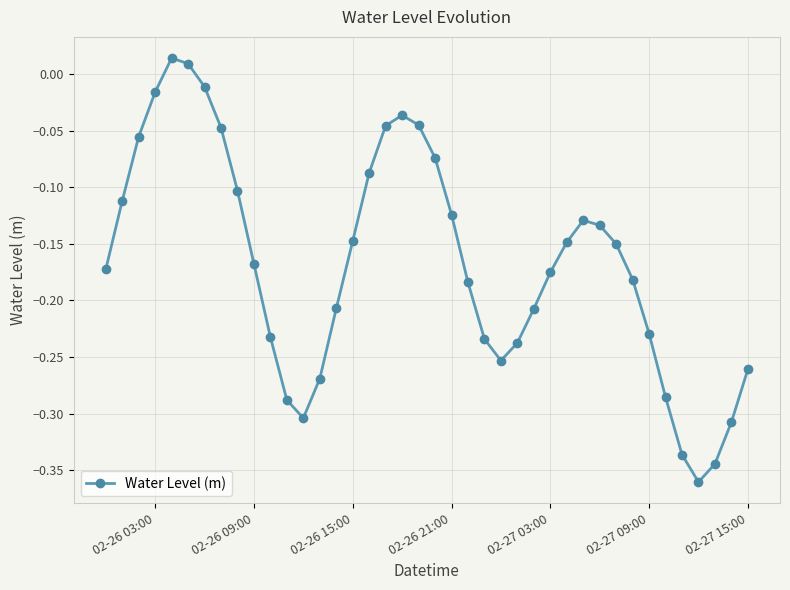

How many interior local peaks (higher than both neighbors) does the data have?

3